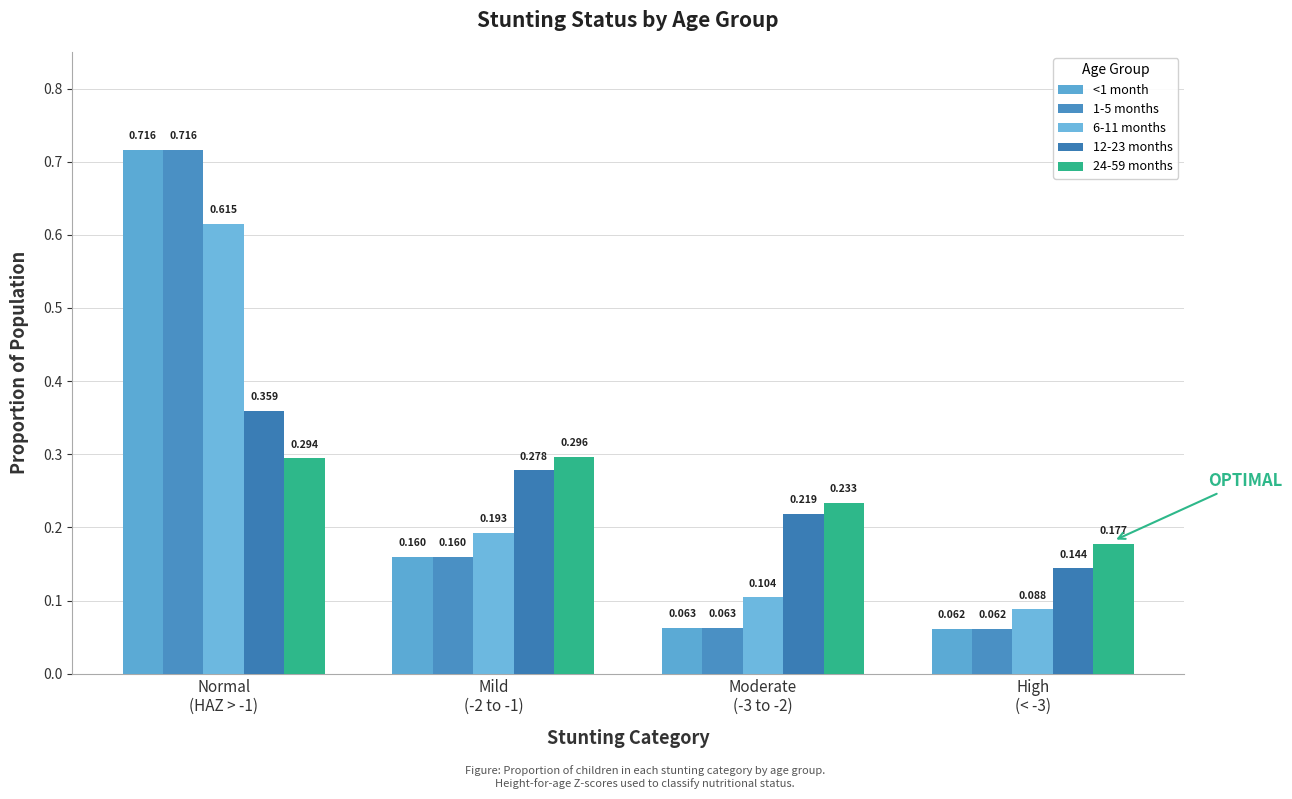

What is the label of the 4th bar from the left?

High
(< -3)